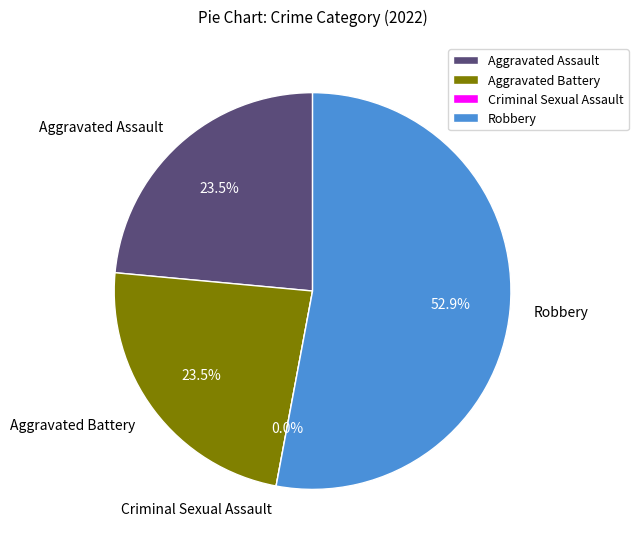

Which category has the biggest portion of the pie?

Robbery